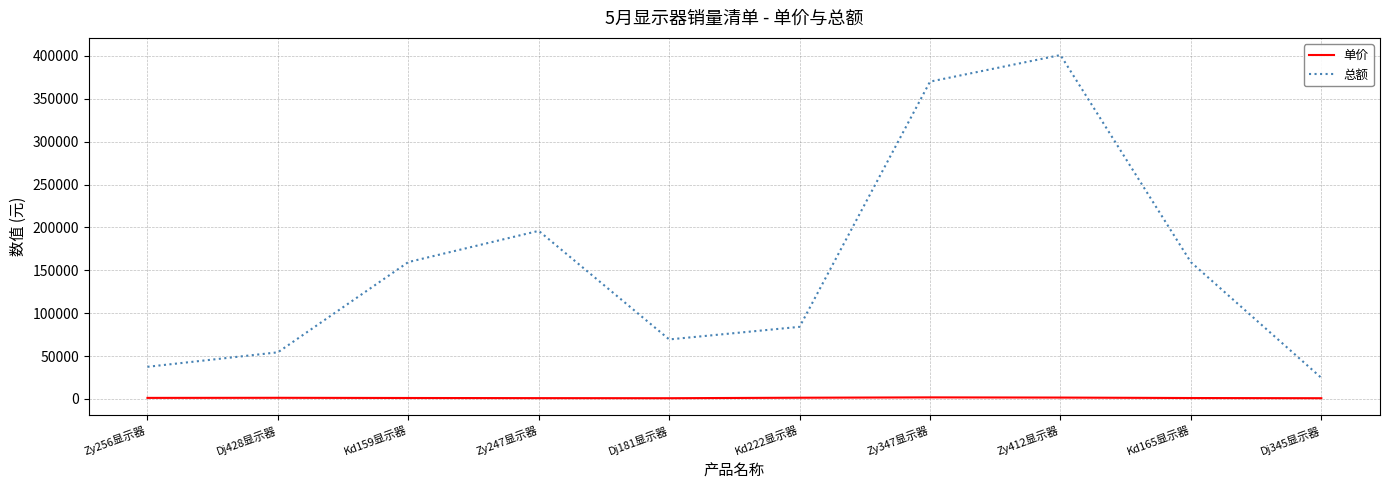

Is this an area chart (filled region under the line)?

No